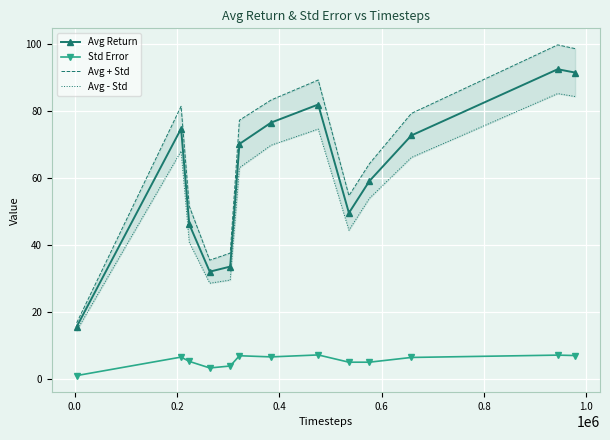

At how many categories does at least one series exceed 41?

10